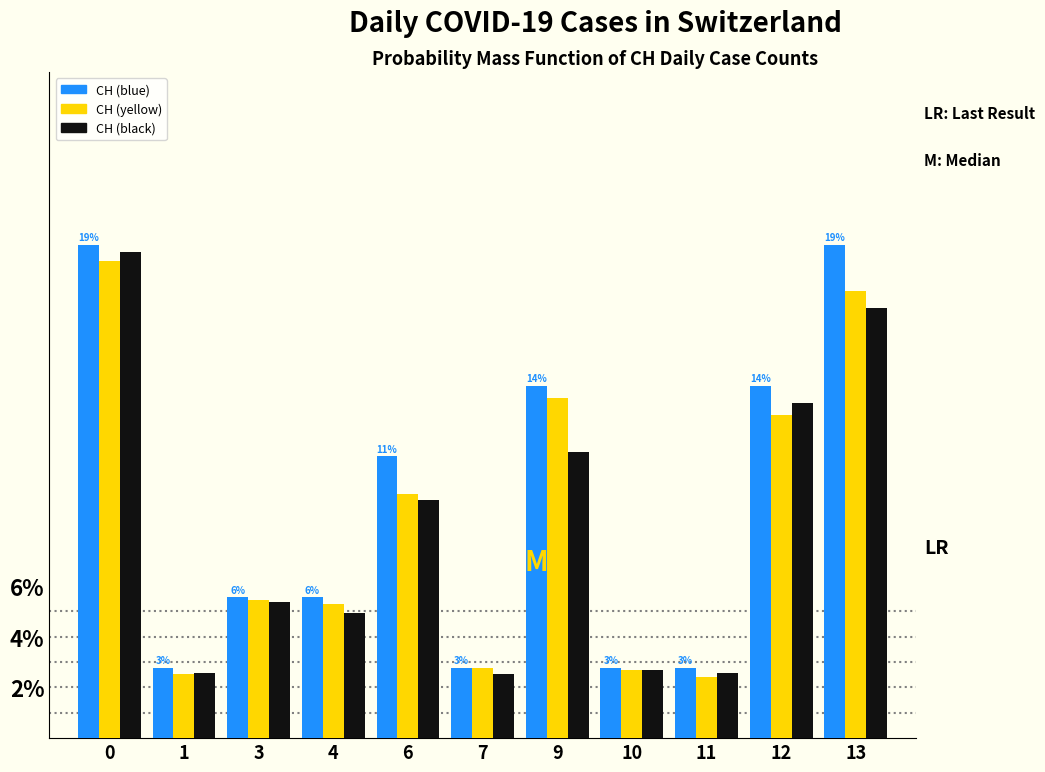

What is the difference between the CH (yellow) values at 9 and 0?

5.4